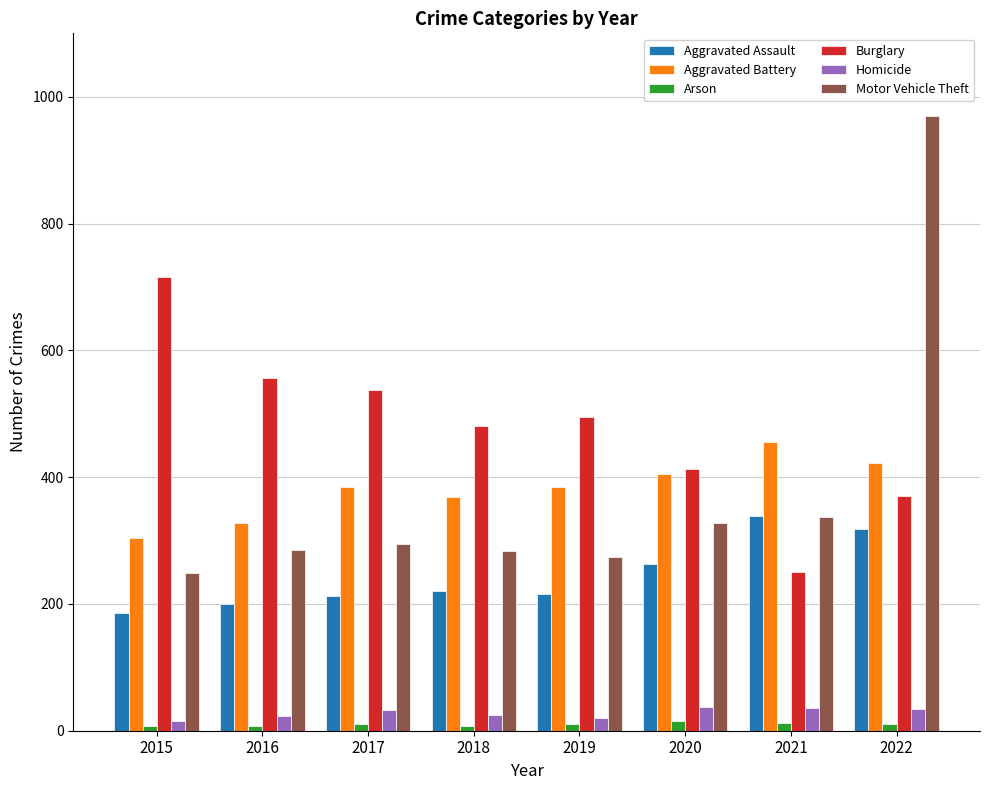

At which category does the chart reach its peak across all series?

2022